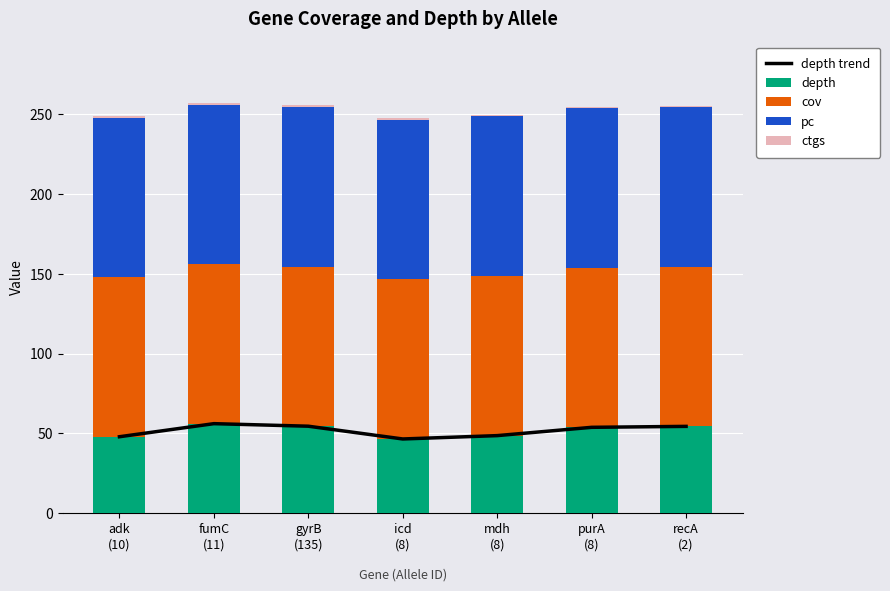

What is the maximum value for ctgs?

1.0